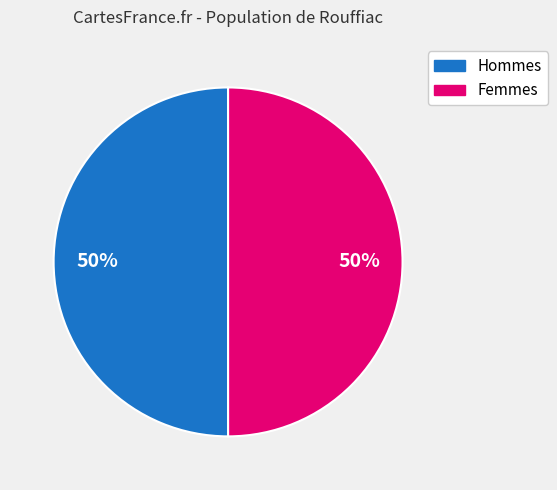

To the nearest percent, what is the average slice percentage?

50%